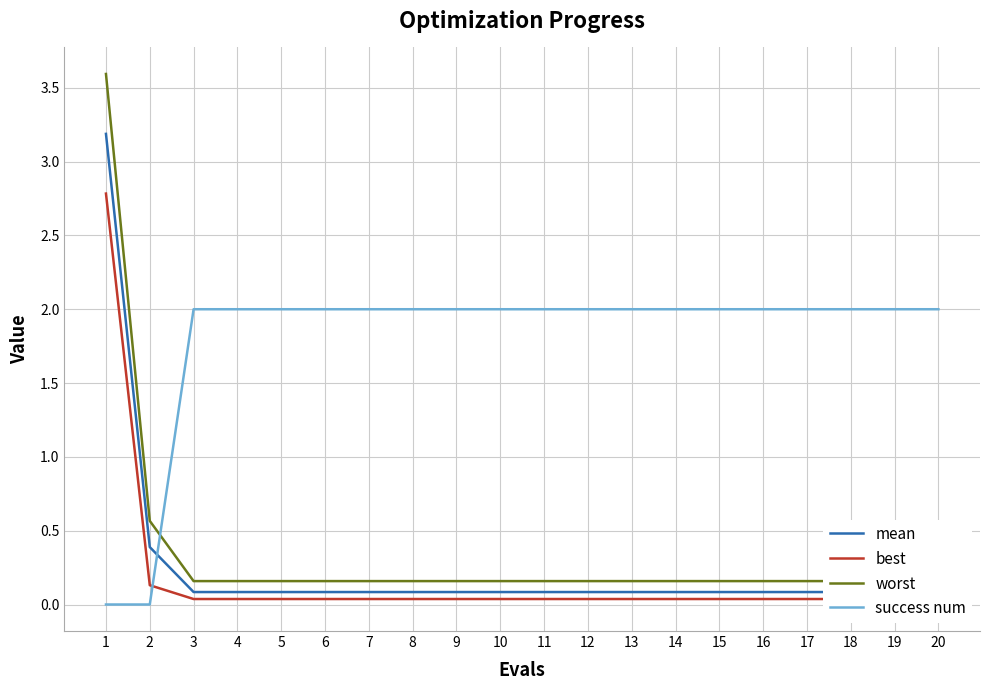

True or false: success num has more than 2 interior local peaks.

False